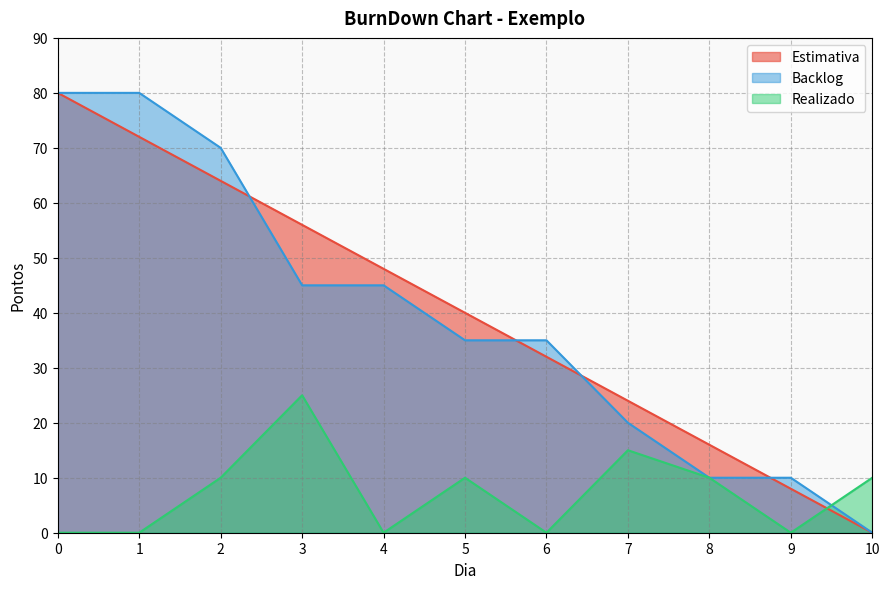

How many positive values does the Estimativa series have?

10